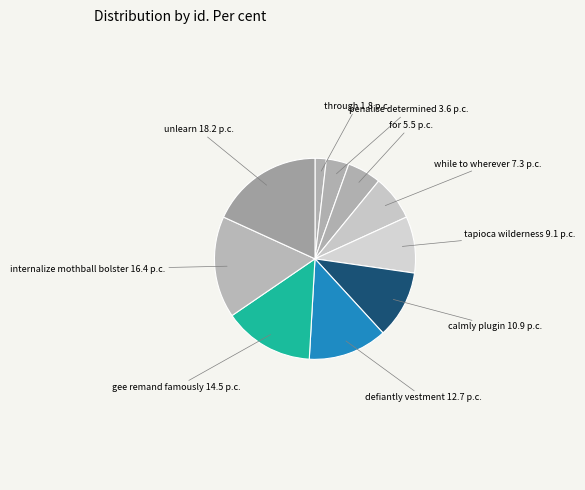

Approximately how many times larger is the value at gee remand famously 14.5 p.c. compared to internalize mothball bolster 16.4 p.c.?

0.9